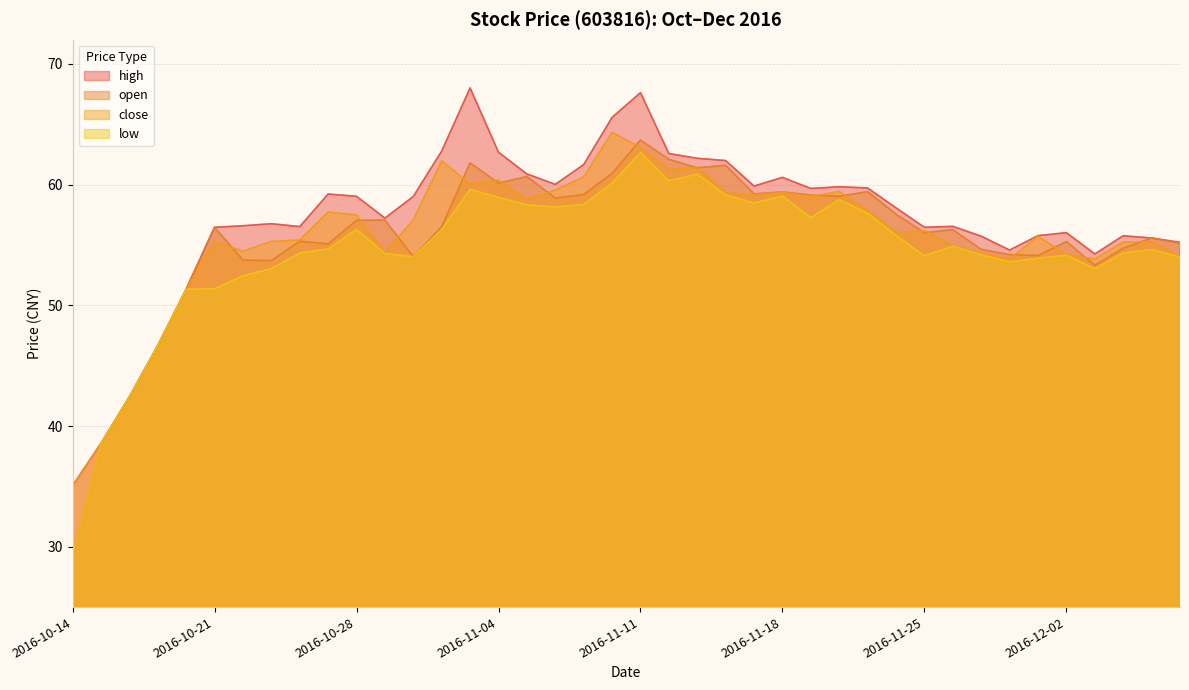

At 2016-12-01, list the series in order from smallest to largest.

low, open, close, high